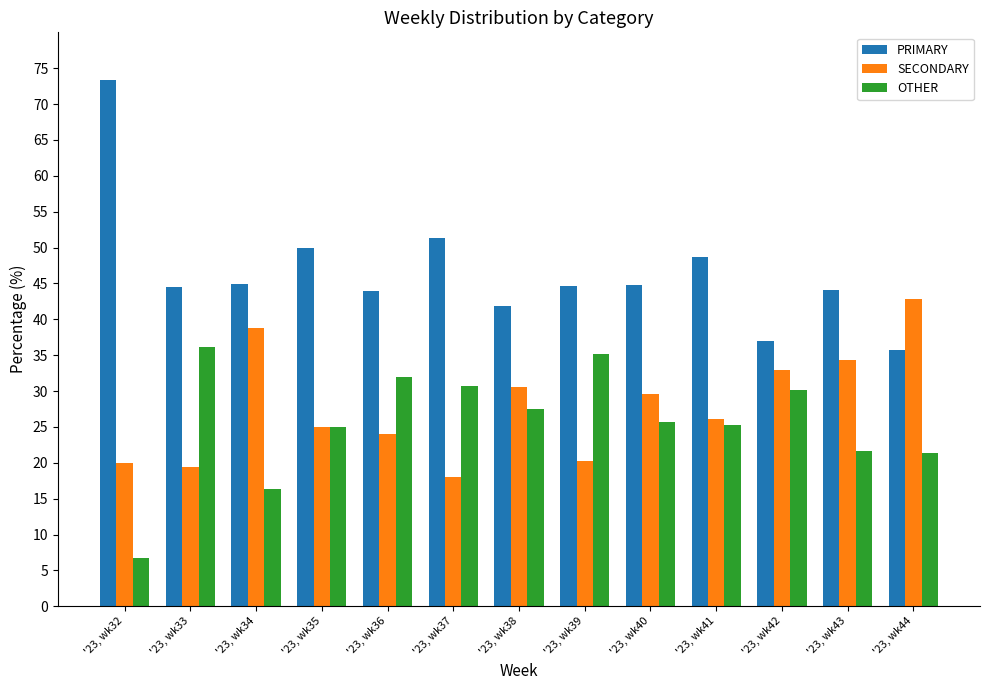

What is the lowest value of the SECONDARY series?

17.9